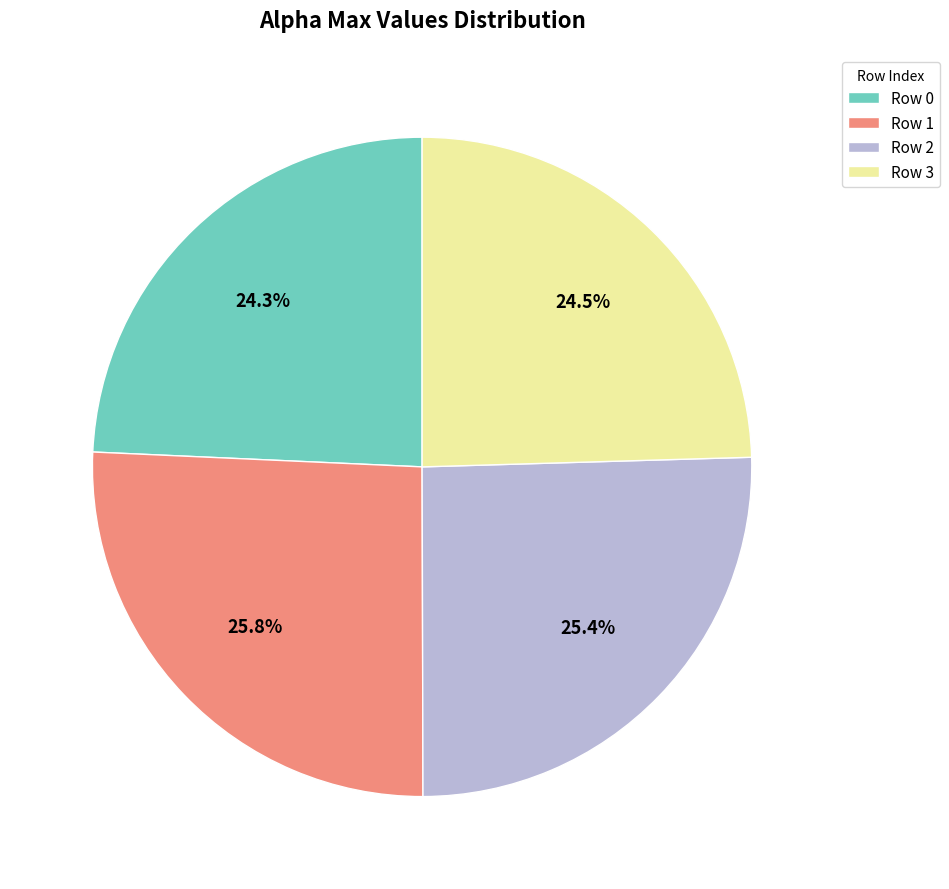

Is there a majority slice in this chart?

No